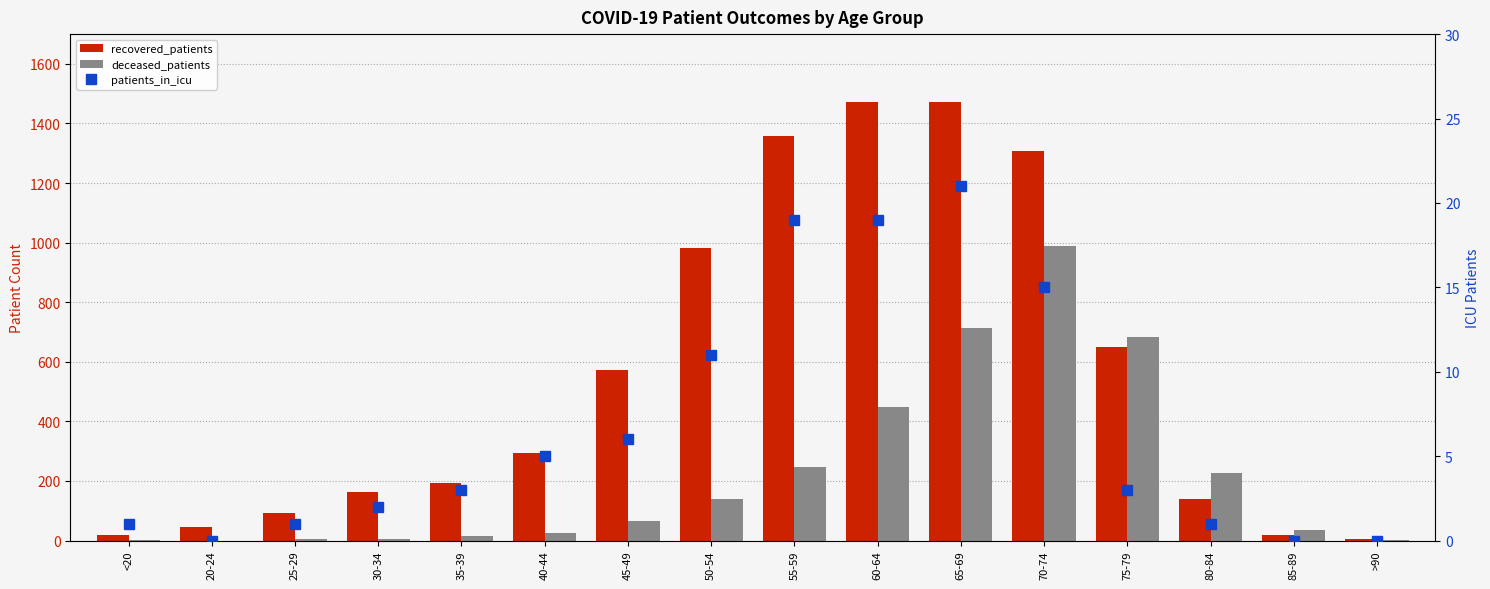

The patients_in_icu series shows 1 at 25-29. True or false?

True